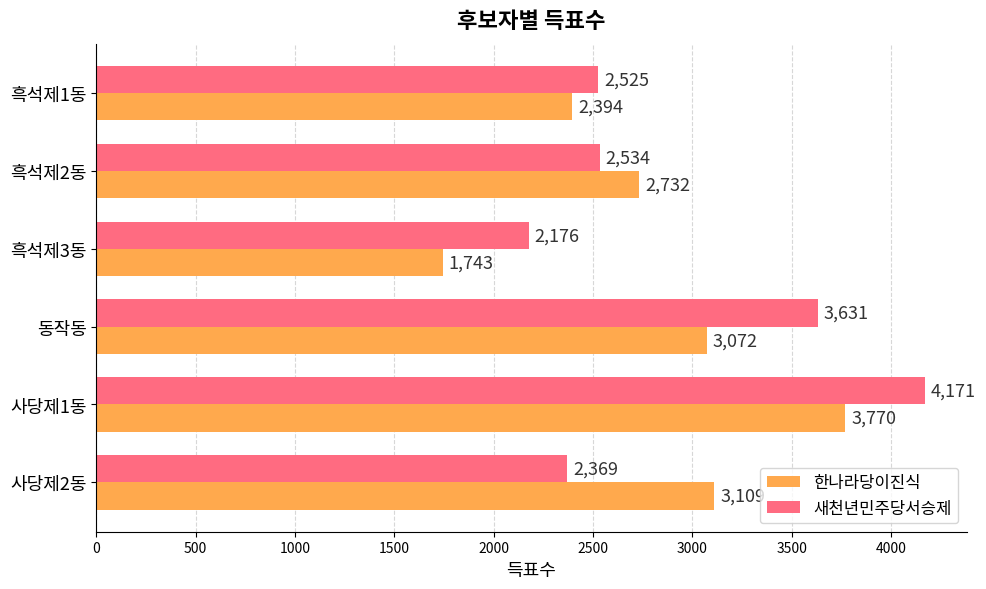

Which category has the highest value across all series?

사당제1동